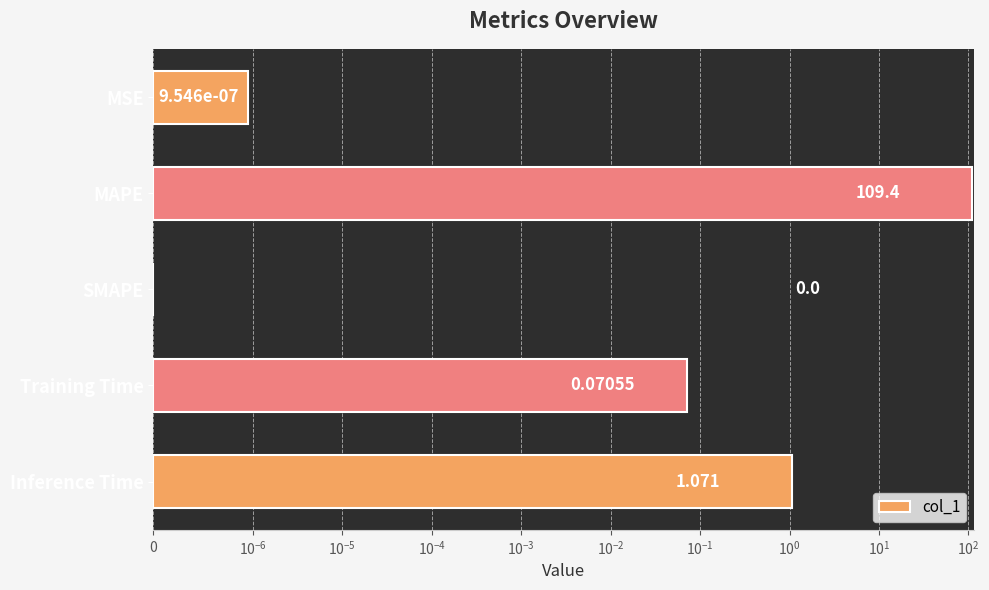

How many distinct data groups are displayed?

1